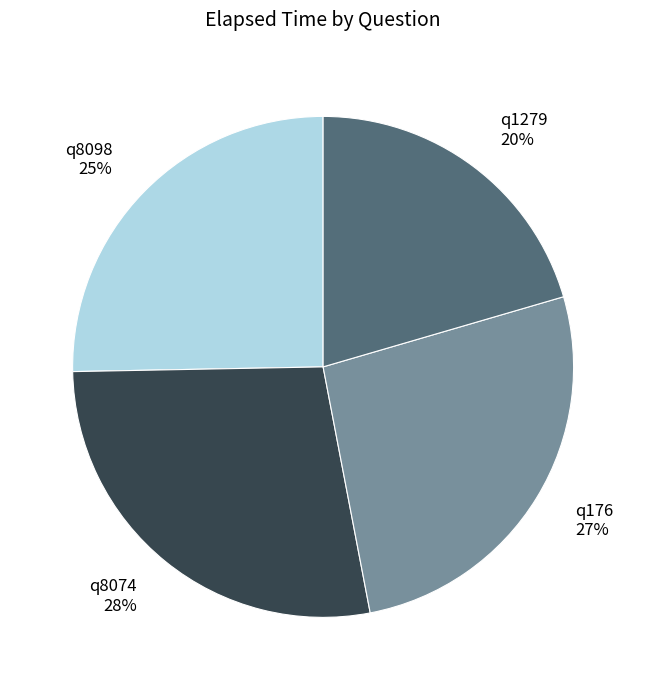

Which category has the smallest portion of the pie?

q1279